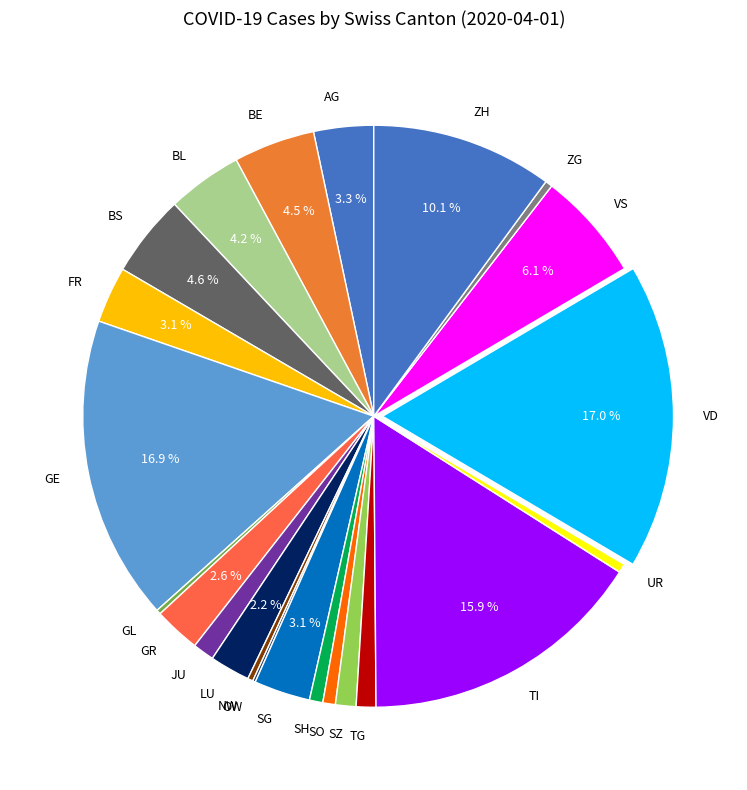

Does any single category account for the majority?

No